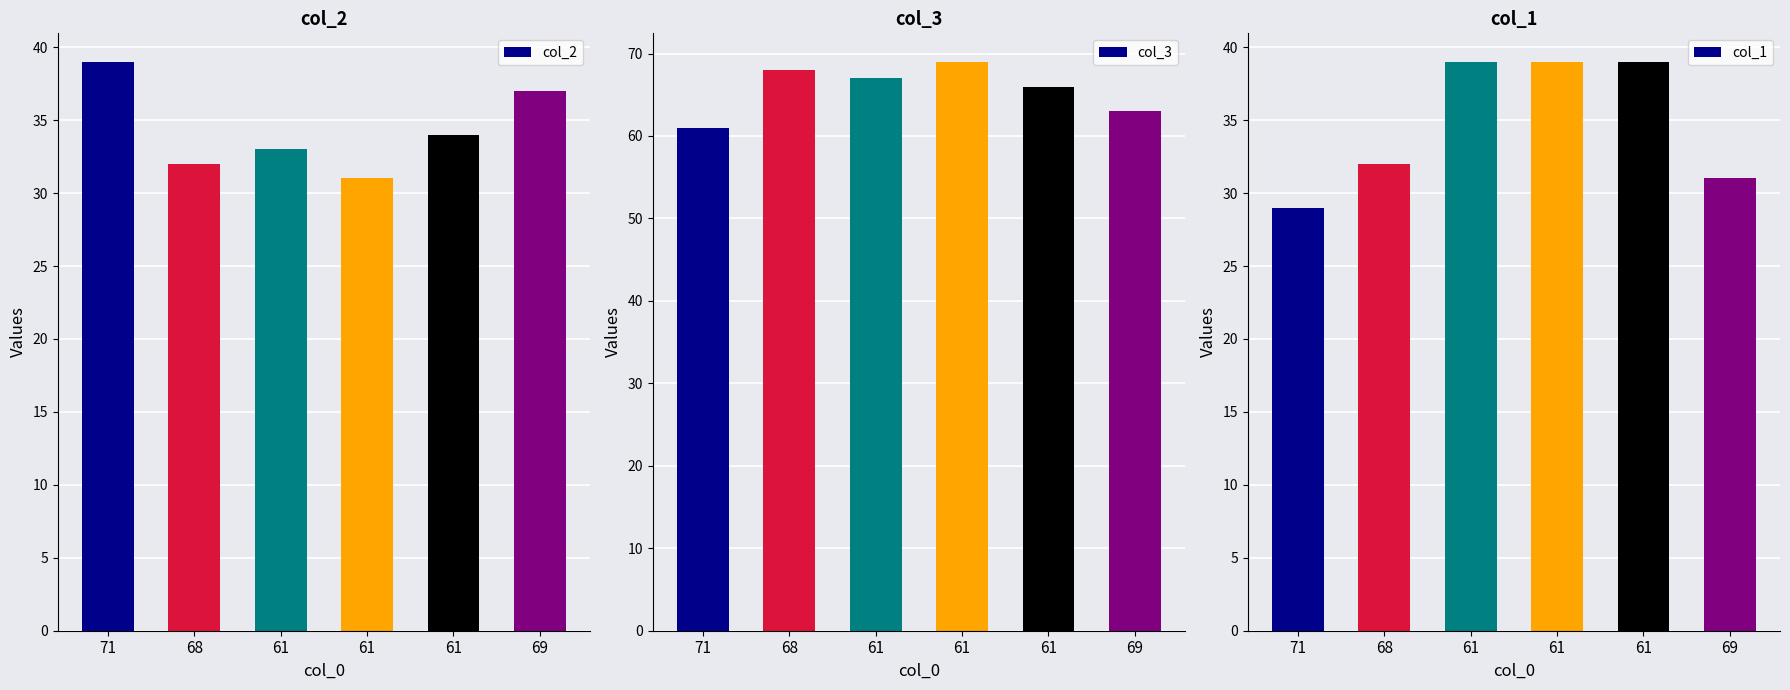

What is the value of the col_2 bar at the 2nd from the left?

32